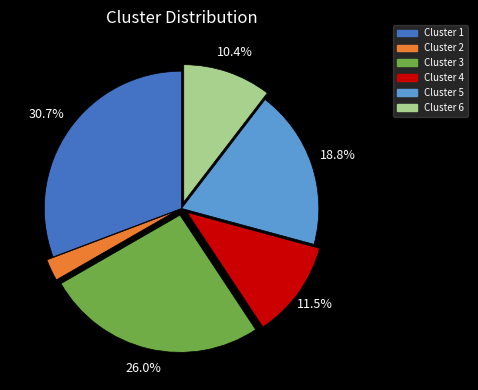

What percentage do Cluster 5 and Cluster 6 together represent?

29.2%